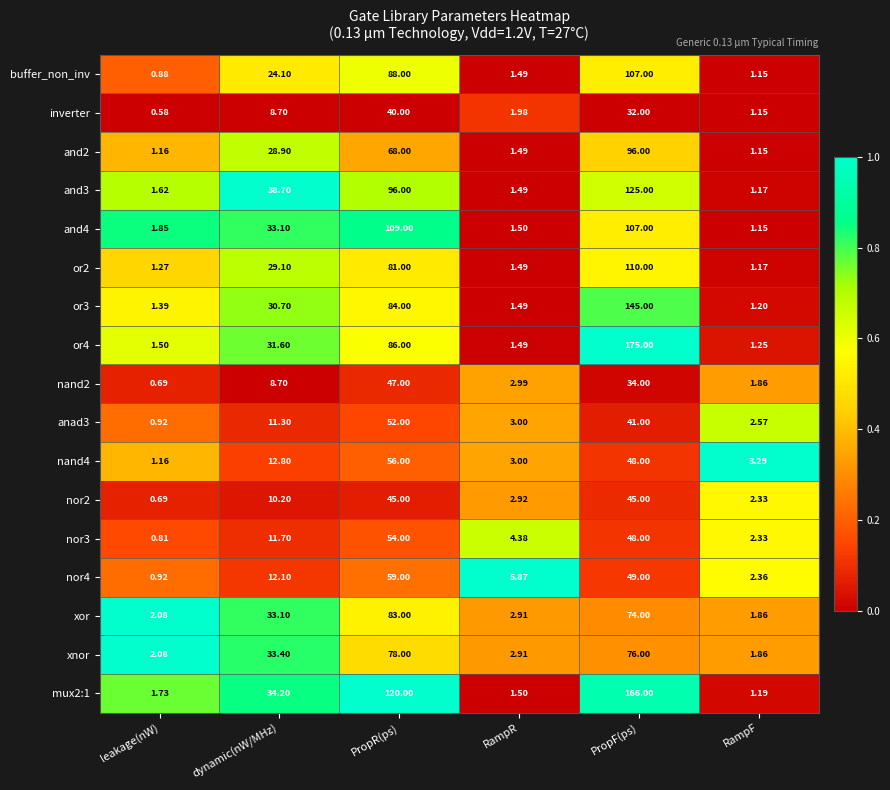

List the labels in order of buffer_non_inv value, largest first.

PropF(ps), PropR(ps), dynamic(nW/MHz), RampR, RampF, leakage(nW)